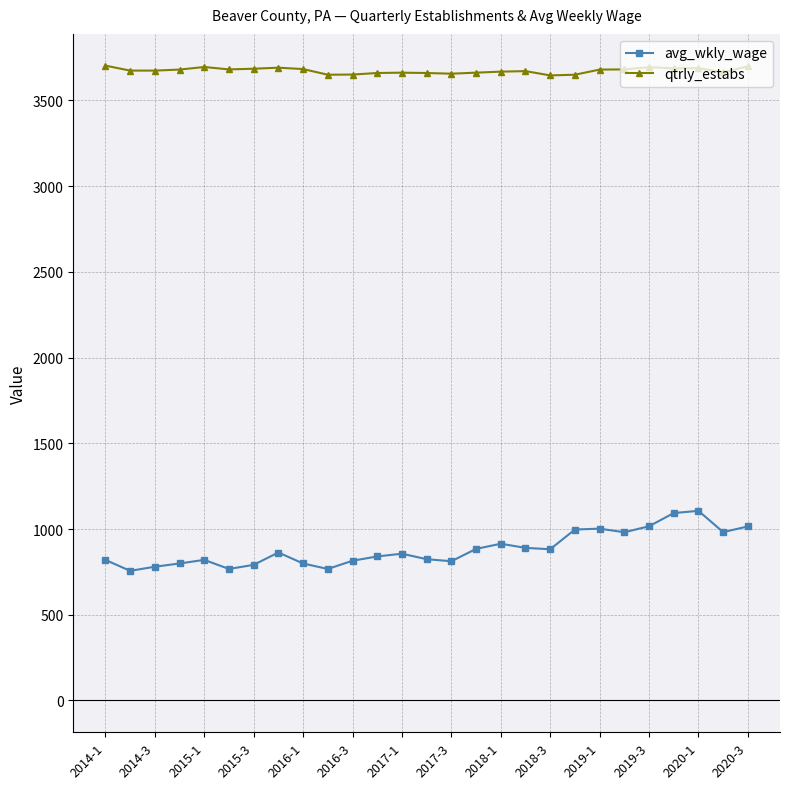

True or false: qtrly_estabs and avg_wkly_wage intersect in this chart.

False